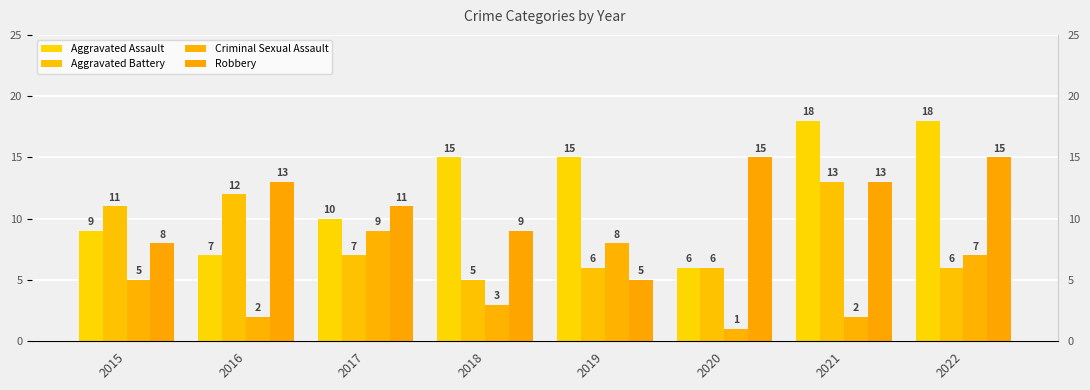

What is the difference between the second highest and minimum values in the Robbery series?

10